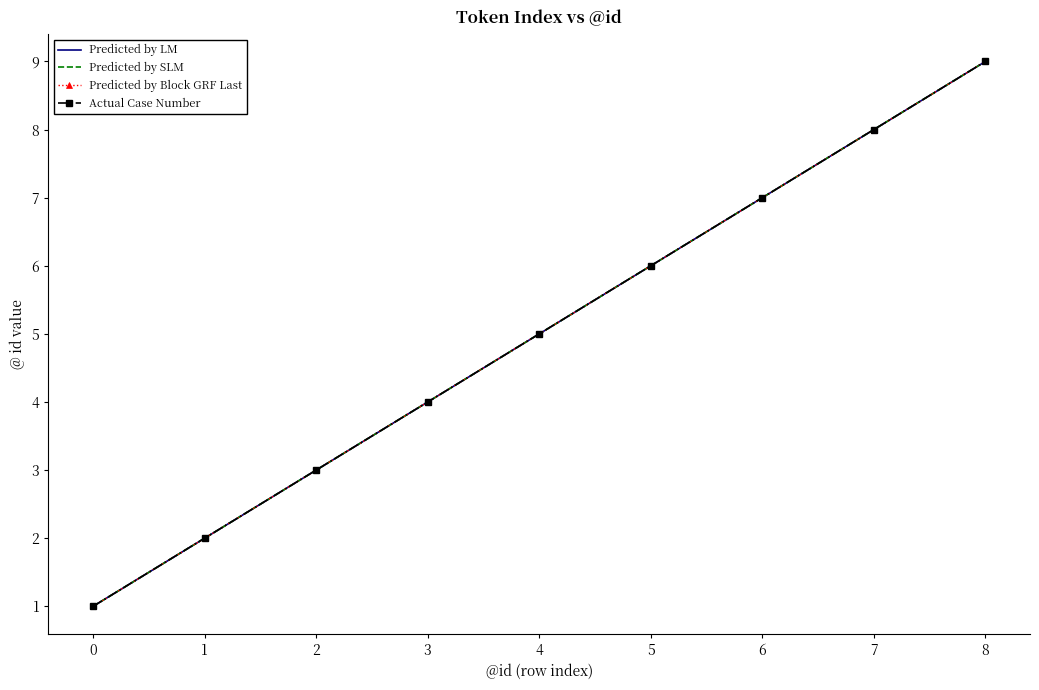

Where does the Predicted by Block GRF Last series first go above 5?

5